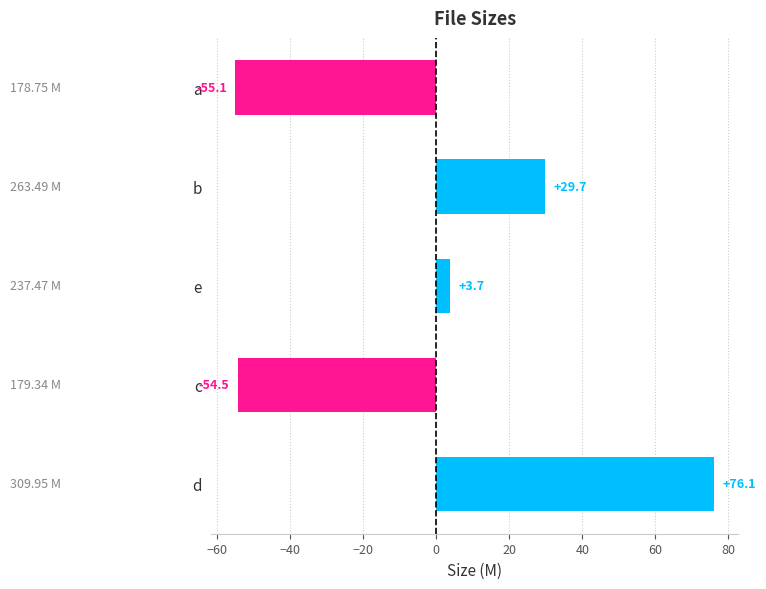

At which label is the value closest to 10?

e